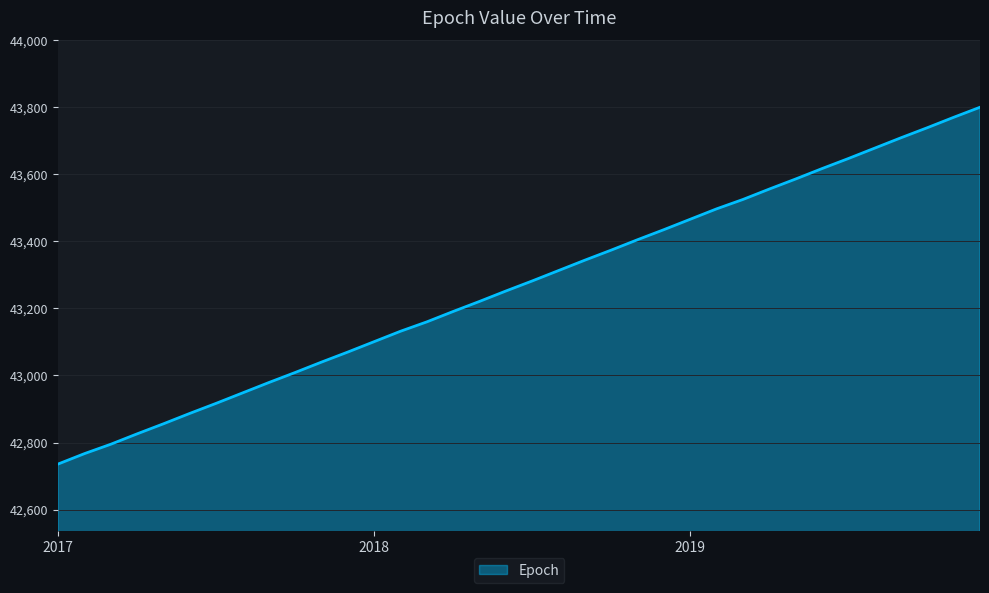

Does the chart have visible grid lines?

Yes